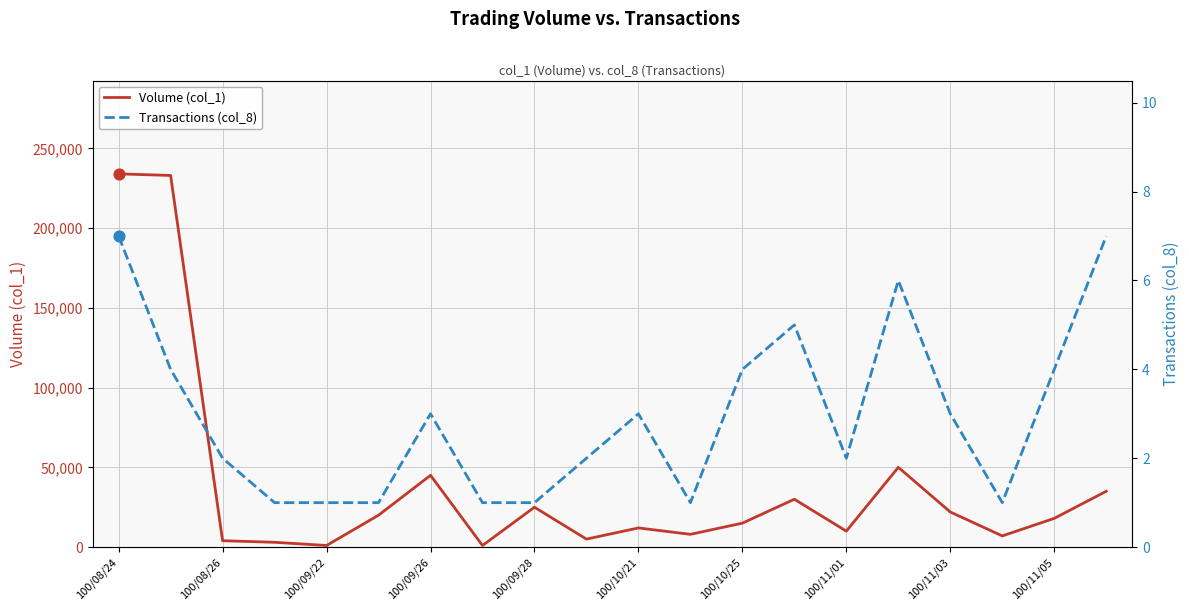

At which category is the sum across all series the highest?

100/08/24